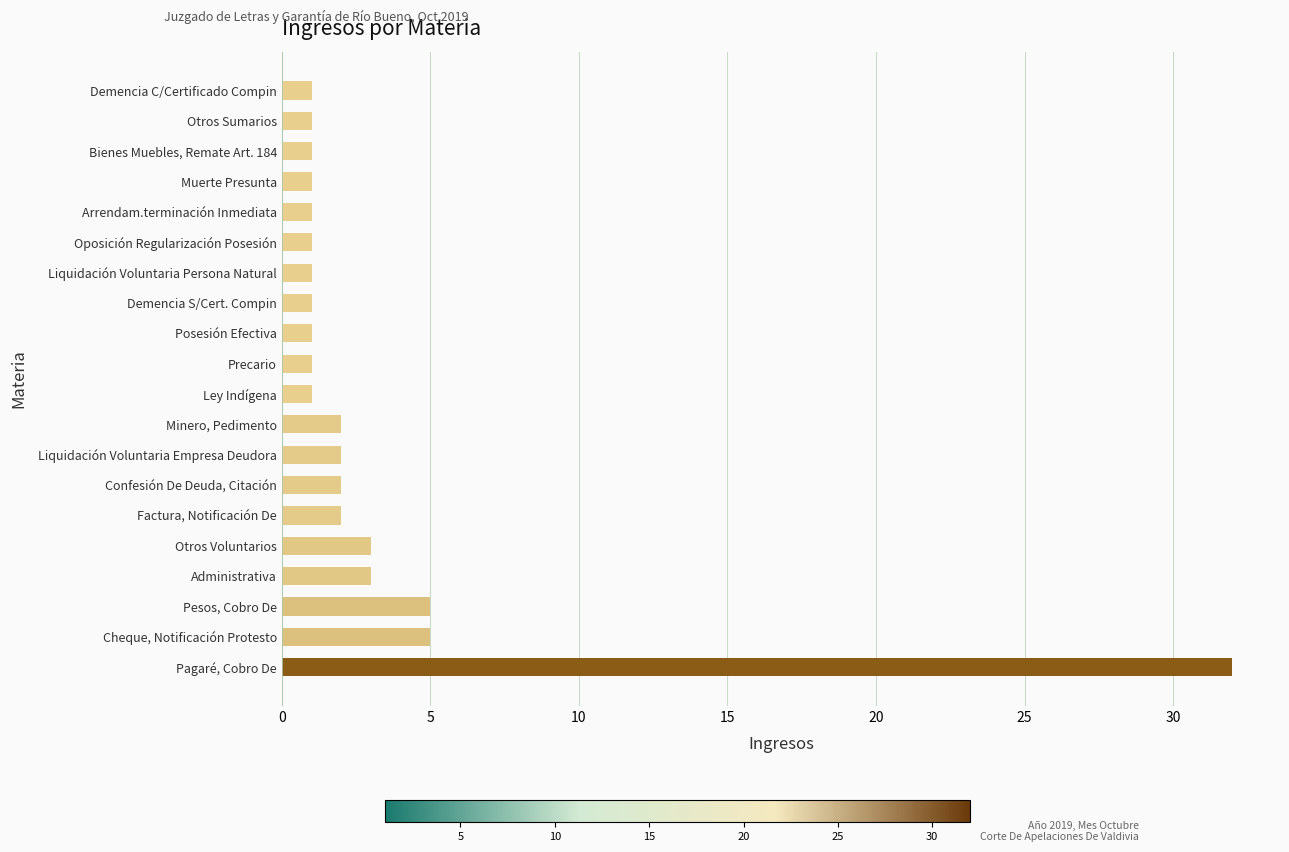

Reading bottom to top, what are all the values shown in this chart?

Pagaré, Cobro De=32	Cheque, Notificación Protesto=5	Pesos, Cobro De=5	Administrativa=3	Otros Voluntarios=3	Factura, Notificación De=2	Confesión De Deuda, Citación=2	Liquidación Voluntaria Empresa Deudora=2	Minero, Pedimento=2	Ley Indígena=1	Precario=1	Posesión Efectiva=1	Demencia S/Cert. Compin=1	Liquidación Voluntaria Persona Natural=1	Oposición Regularización Posesión=1	Arrendam.terminación Inmediata=1	Muerte Presunta=1	Bienes Muebles, Remate Art. 184=1	Otros Sumarios=1	Demencia C/Certificado Compin=1